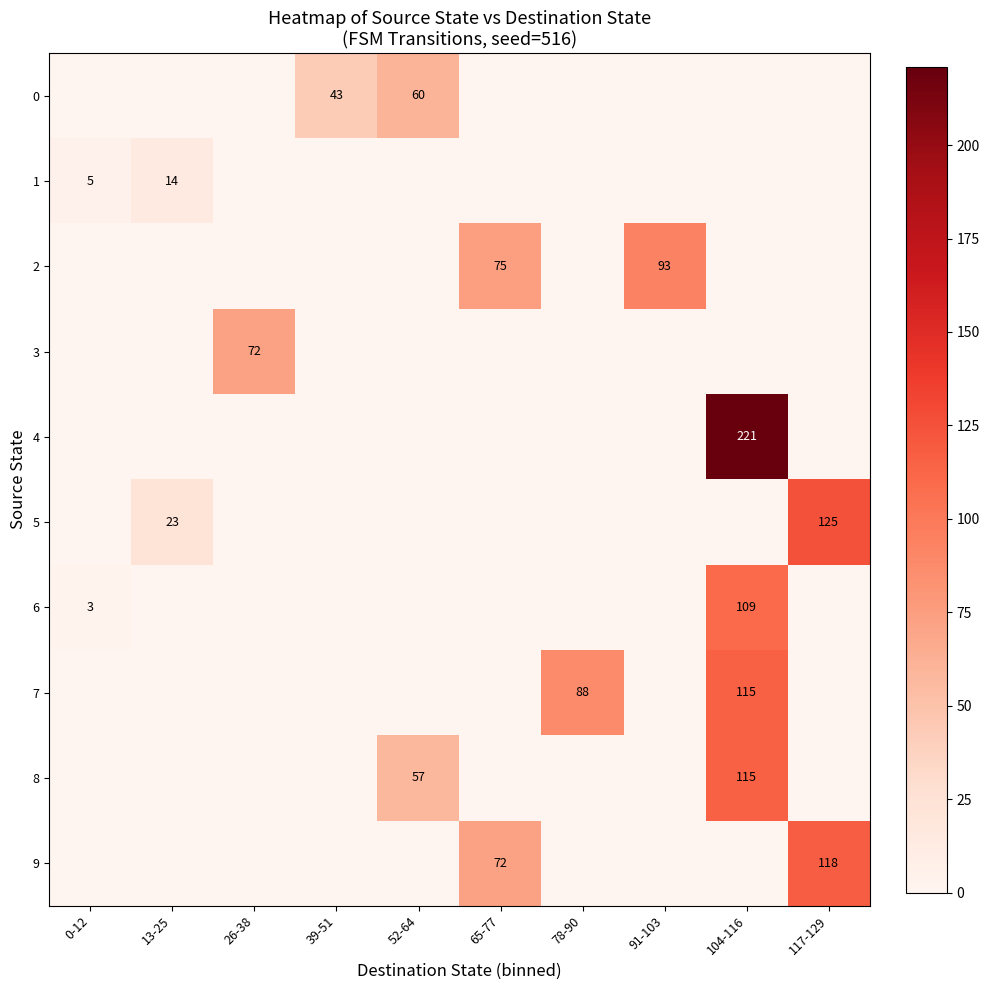

Count the number of data series in this chart.

10